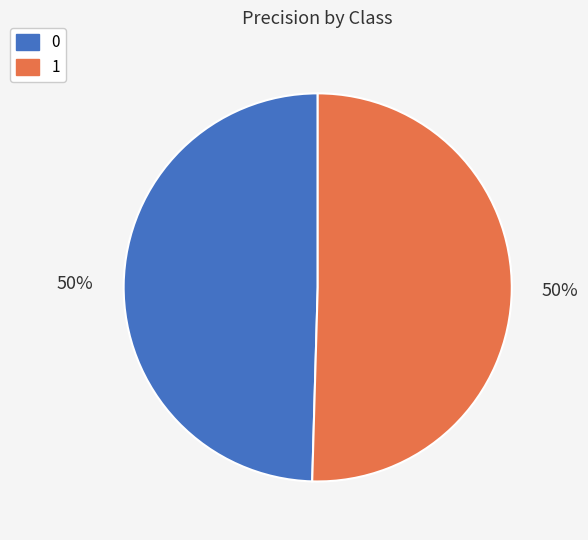

Between 1 and 0, which is larger?

1